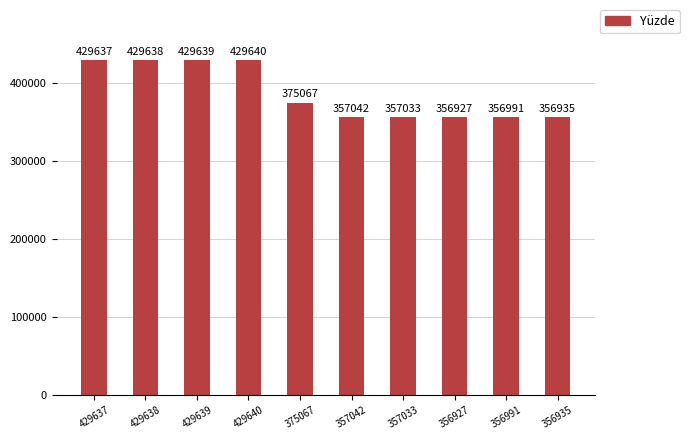

What is the label of the 8th bar from the left?

356927